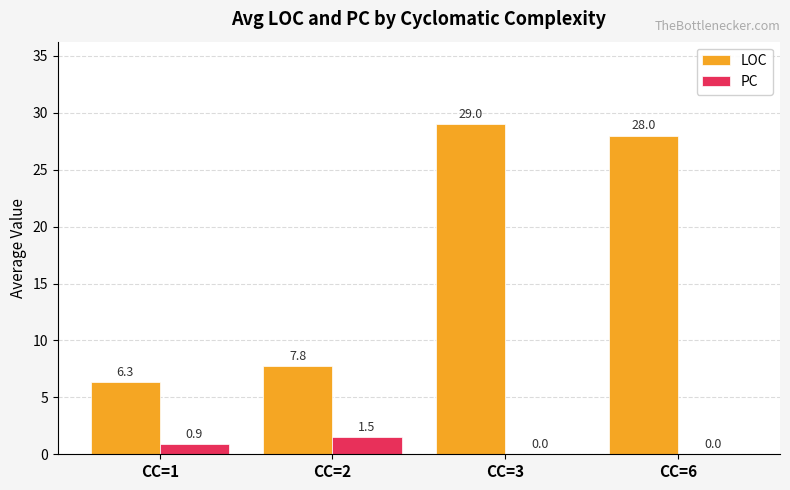

At which category does the chart reach its peak across all series?

CC=3